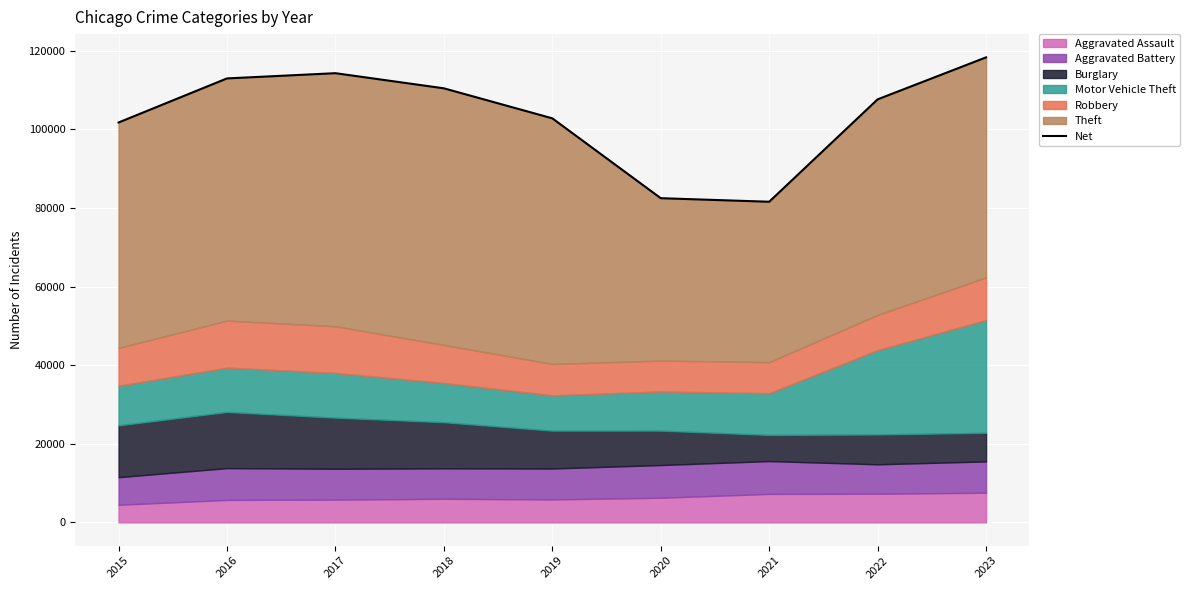

Reading left to right, list all the values displayed in this chart.

2015=101739	2016=112954	2017=114285	2018=110436	2019=102800	2020=82480	2021=81578	2022=107632	2023=118313